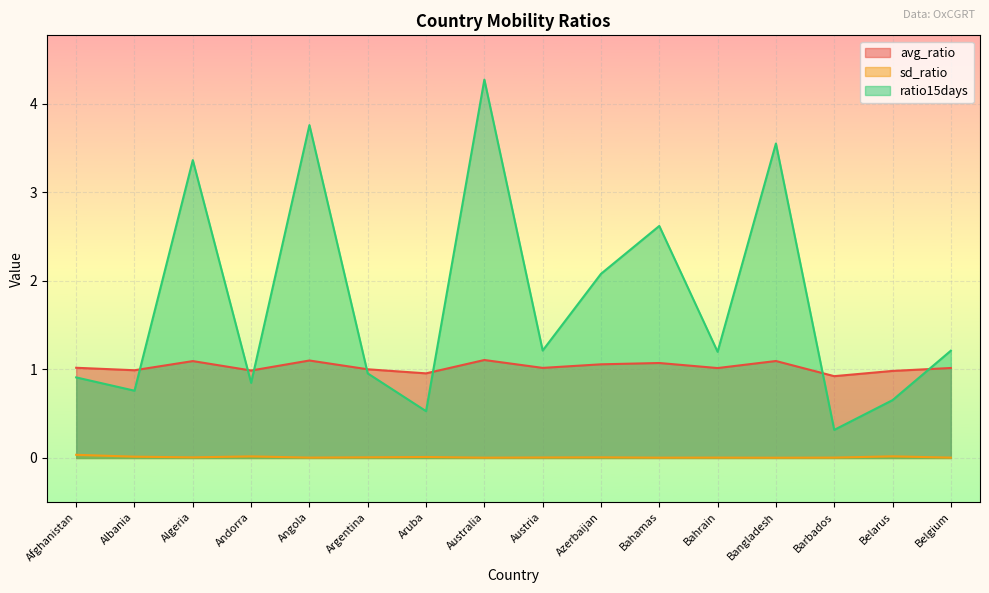

Rank the series by their maximum value, from highest to lowest.

ratio15days, avg_ratio, sd_ratio